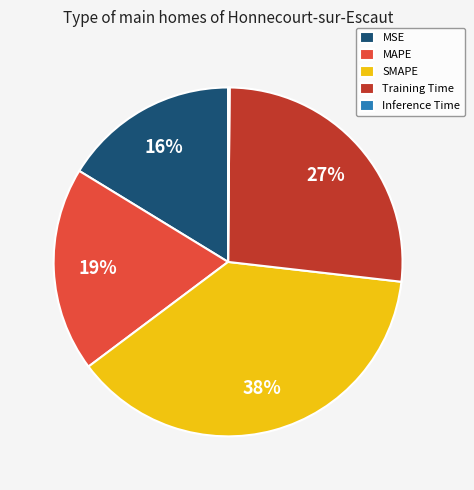

The SMAPE slice represents 45% of the pie. True or false?

False